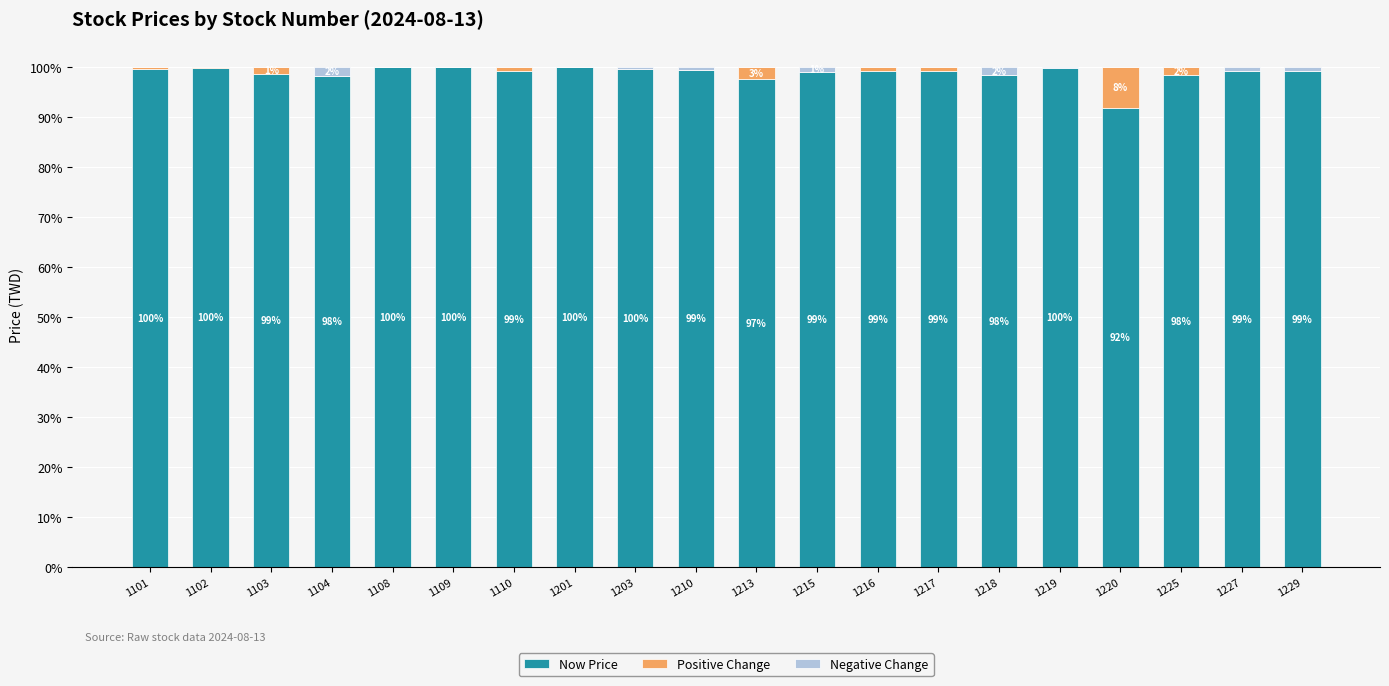

True or false: Now Price has a value of 99.2 at 1216.

True